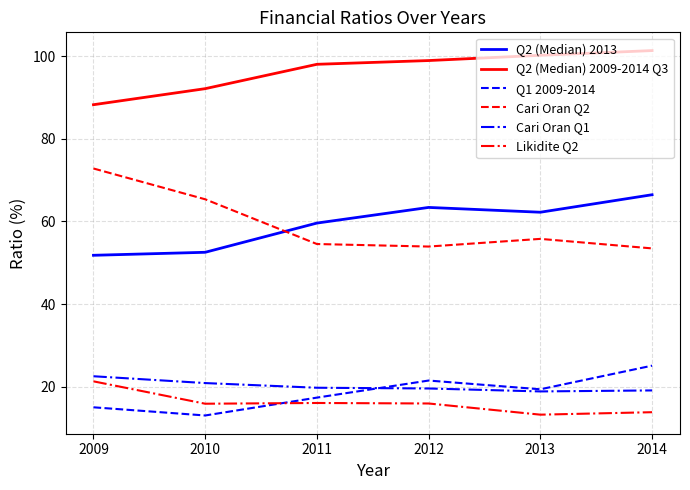

Read the Likidite Q2 value at 2012.

15.9